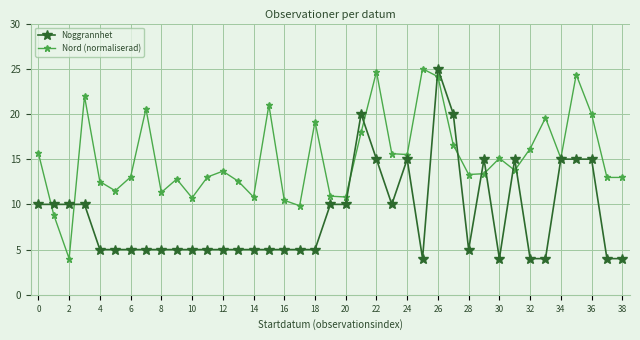

What is the maximum value shown in the chart?

25.0